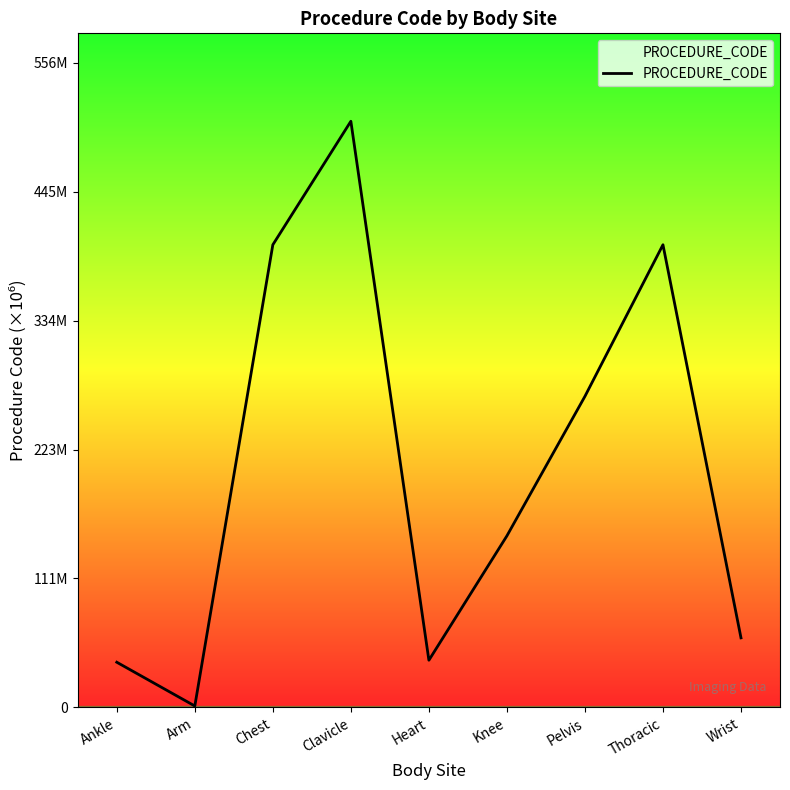

Is this an area chart (filled region under the line)?

Yes